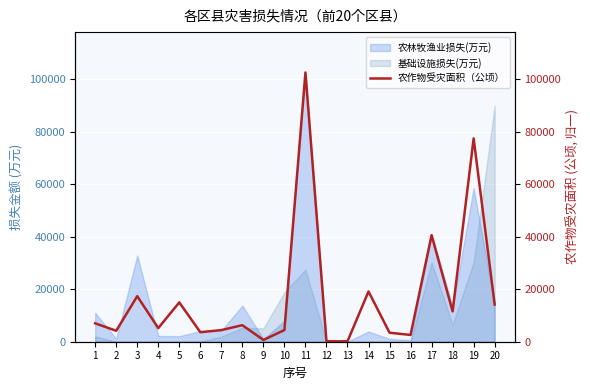

The value of 基础设施损失(万元) at 11 is 42032.1. True or false?

False